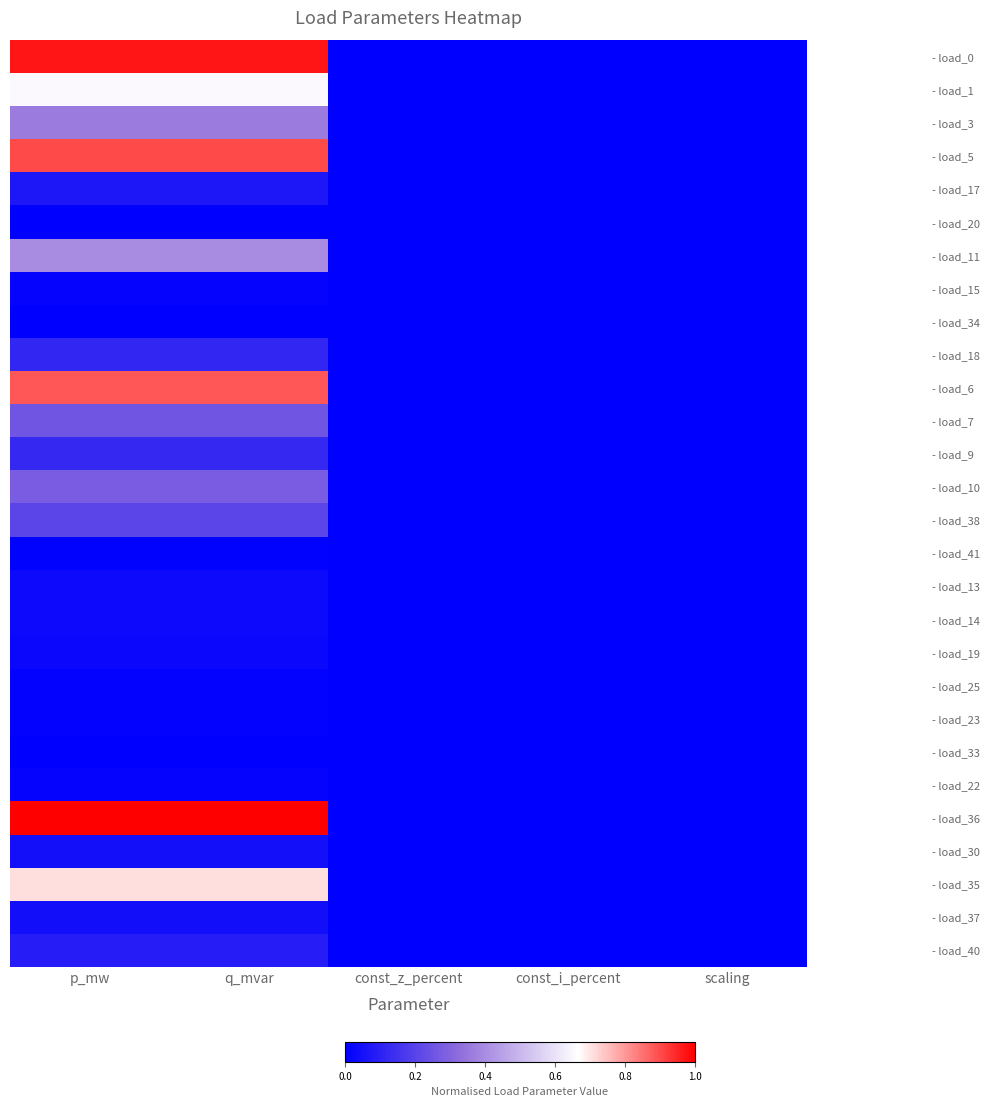

How many series are shown in this chart?

28